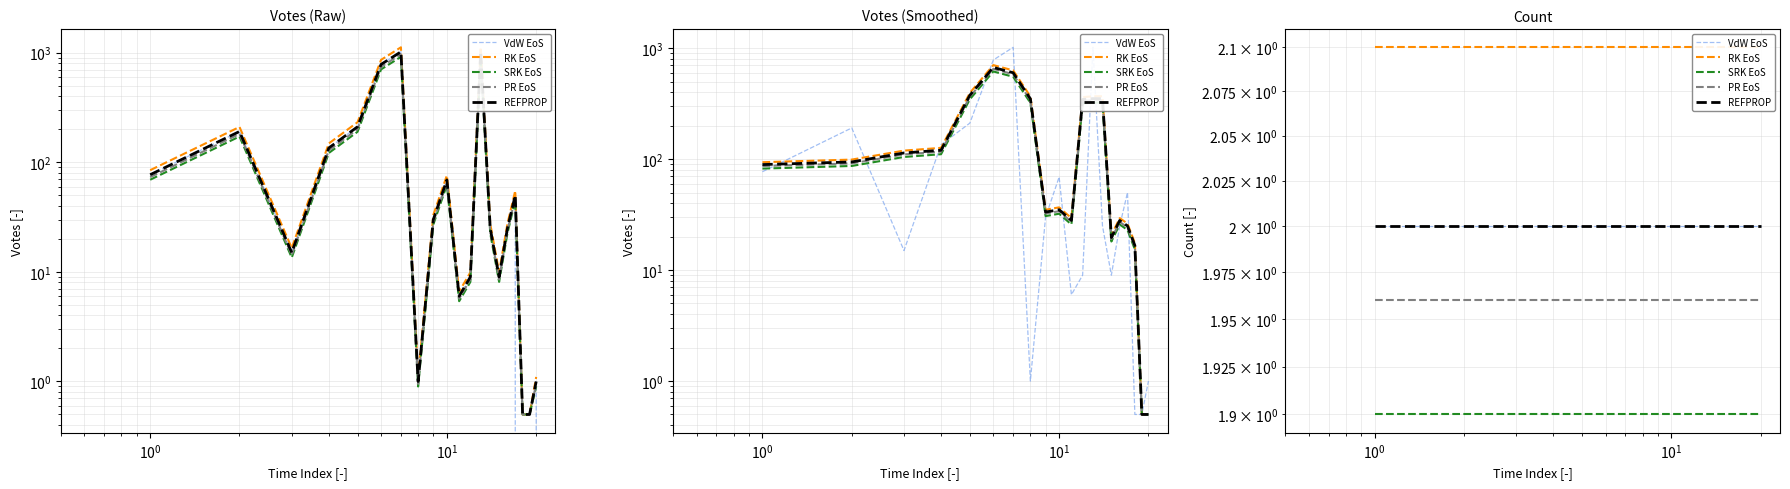

True or false: SRK EoS has more than 2 interior local peaks.

False